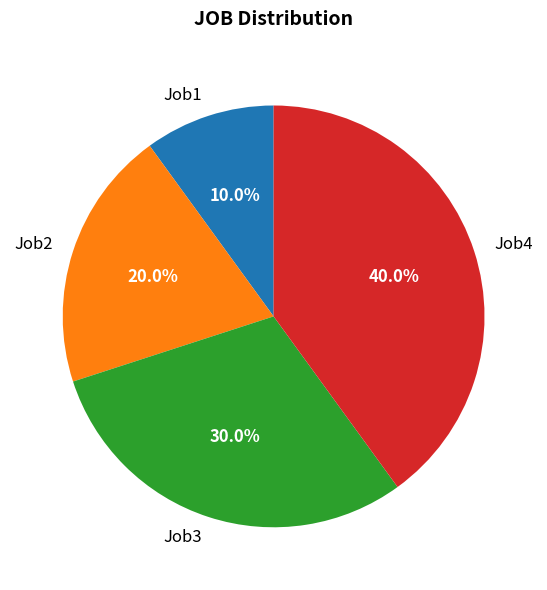

To the nearest percent, what is the difference between the Job3 and Job1 slice percentages?

20%